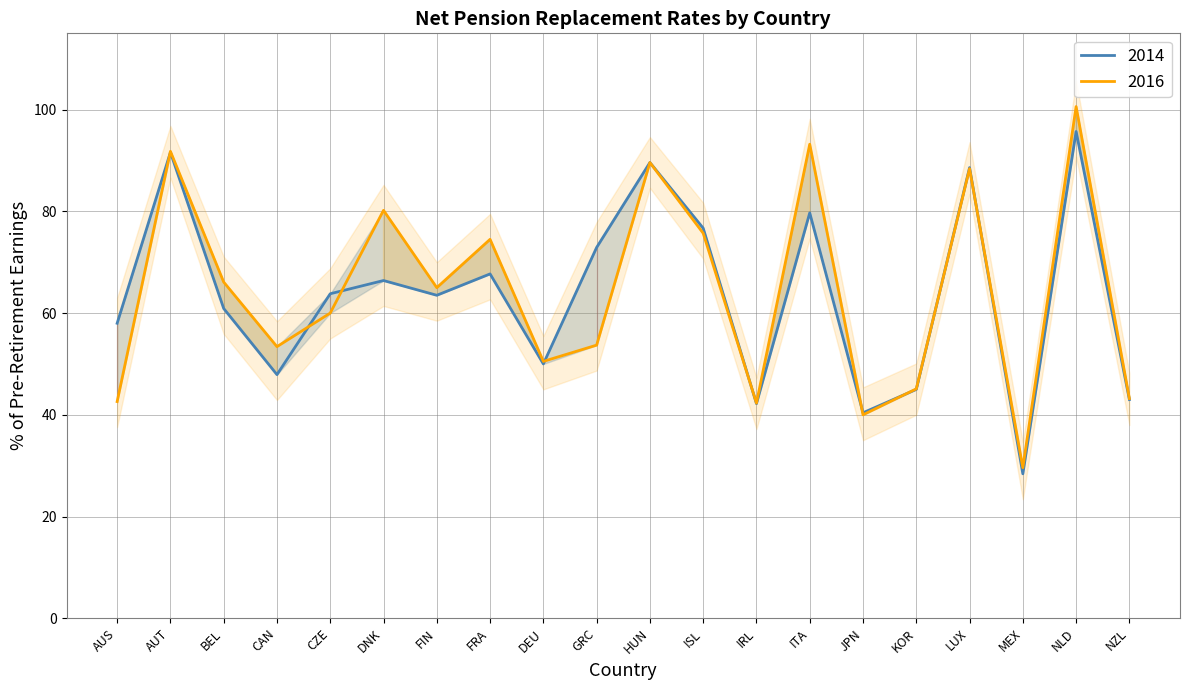

After their last crossing, which series has the higher values: 2014 or 2016?

2016